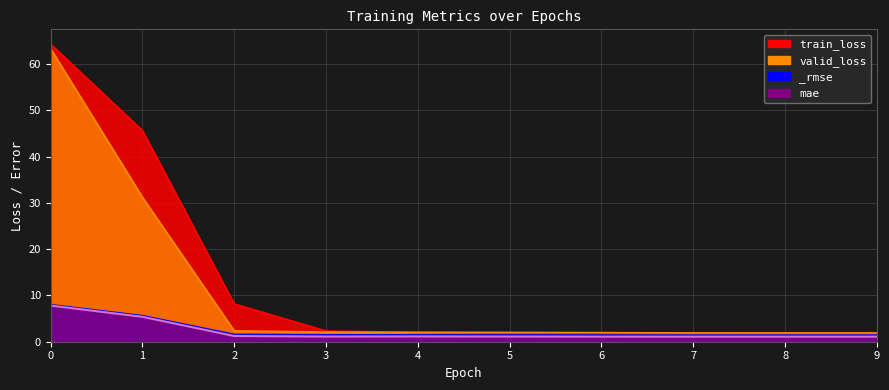

What is the sum of all train_loss values?

131.5